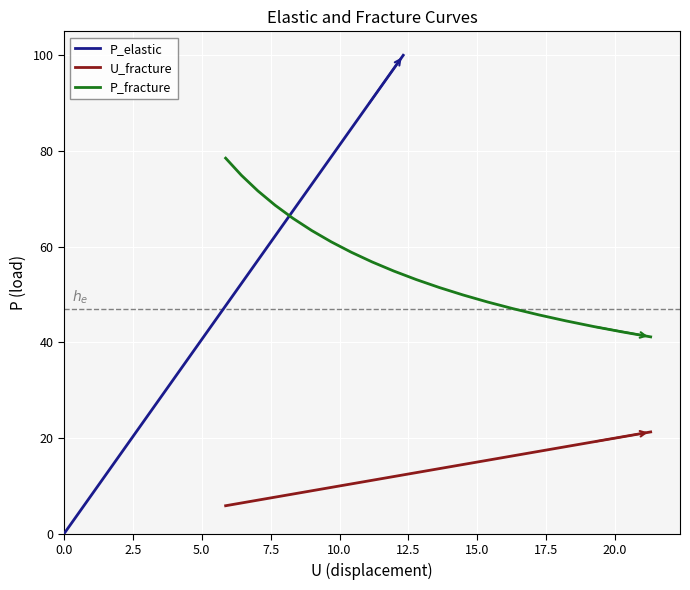

What is the maximum value shown in the chart?

100.0